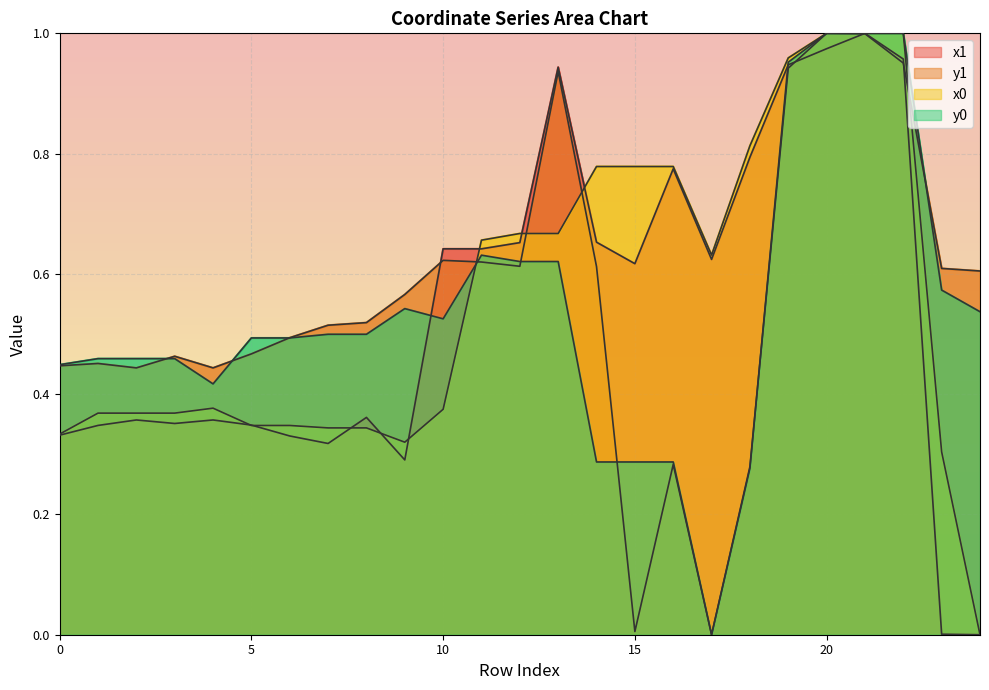

What is the value of the x1 point at the 13th from the left?

0.7